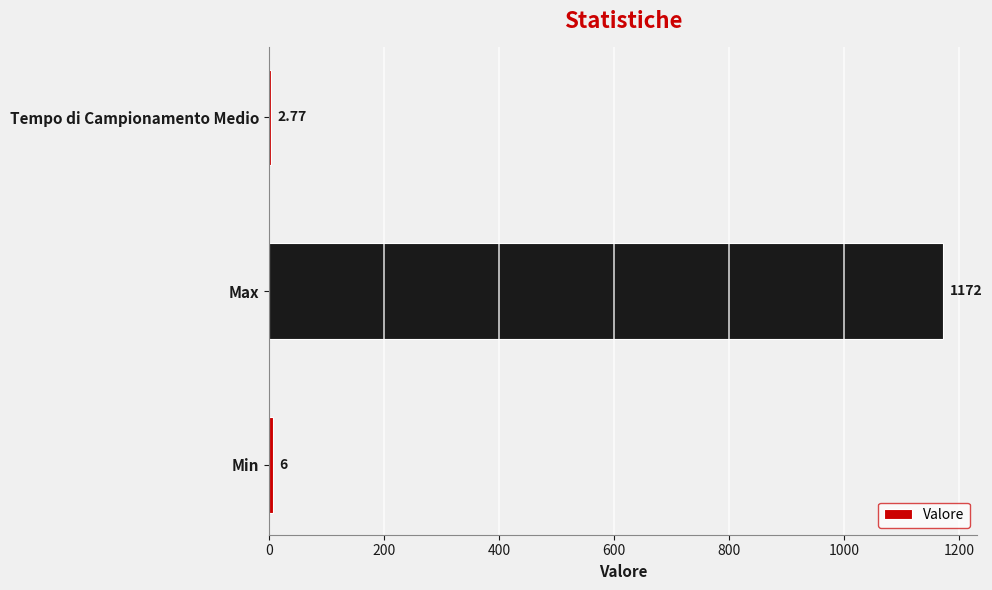

Count the number of data series in this chart.

1